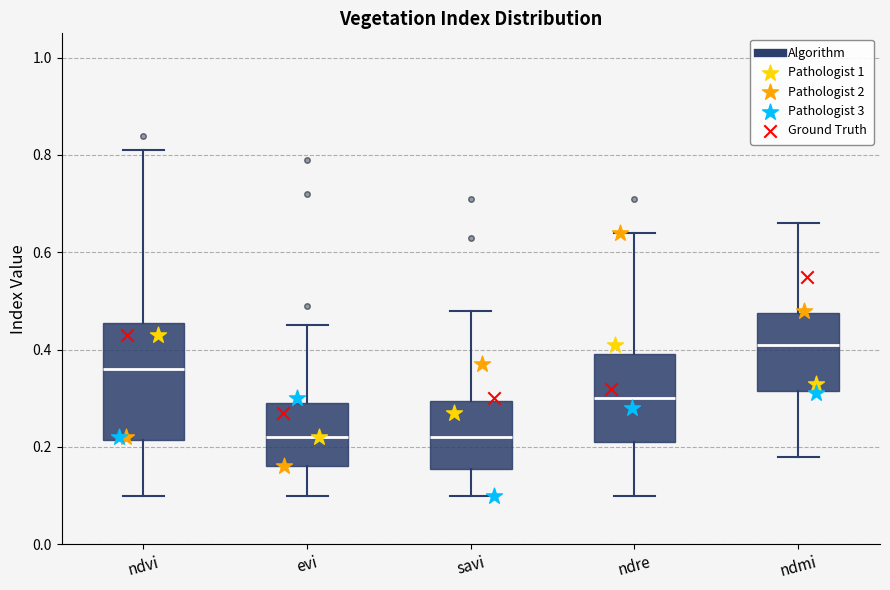

Comparing the boxes themselves (not the whiskers), which one is the tallest?

ndvi